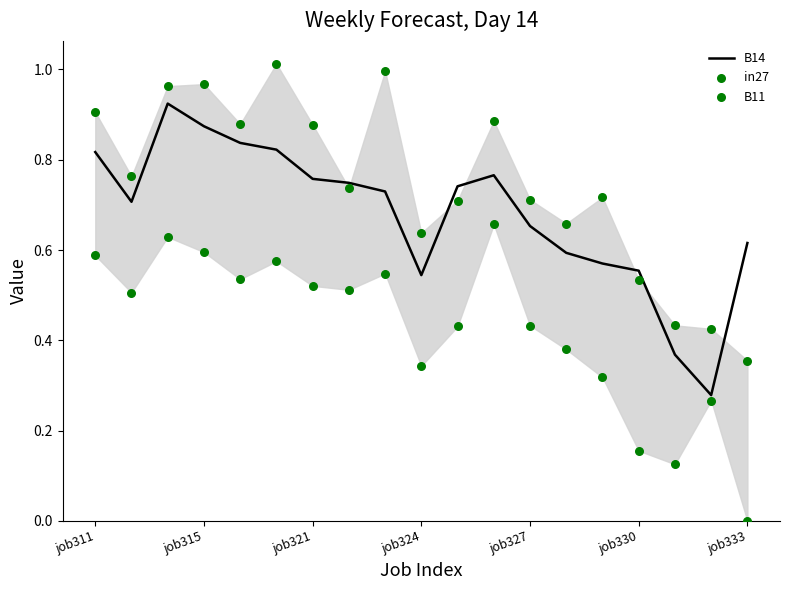

What are all the series names shown in the legend?

B14, in27, B11